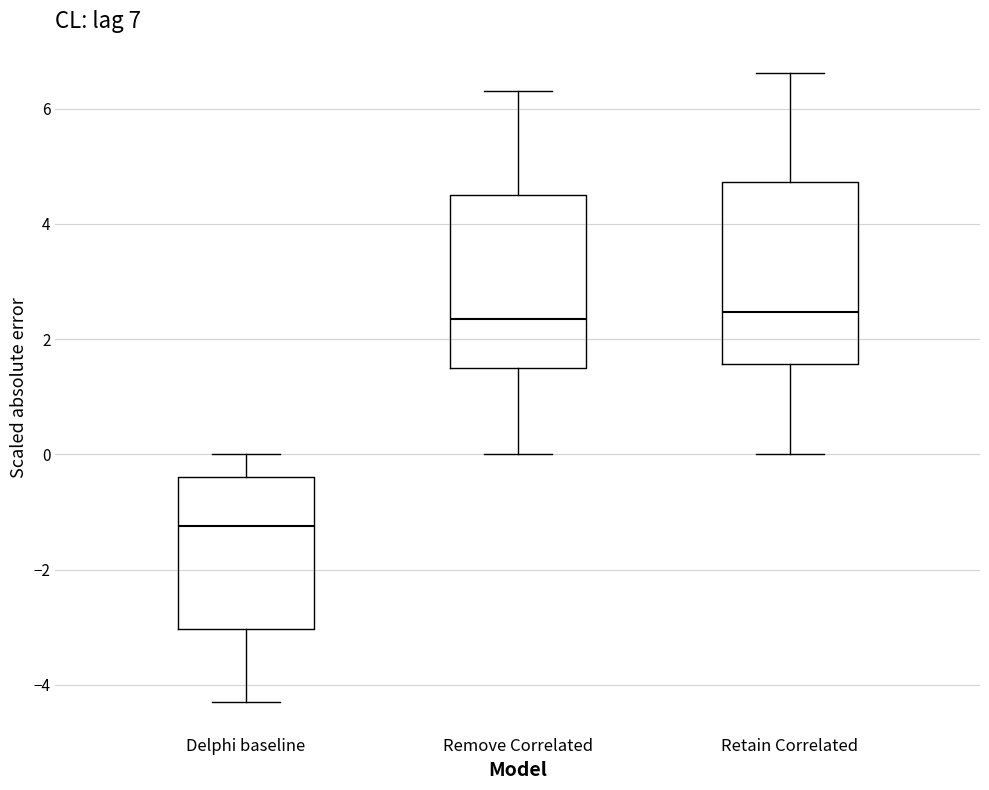

Which box has the lowest median line?

Delphi baseline